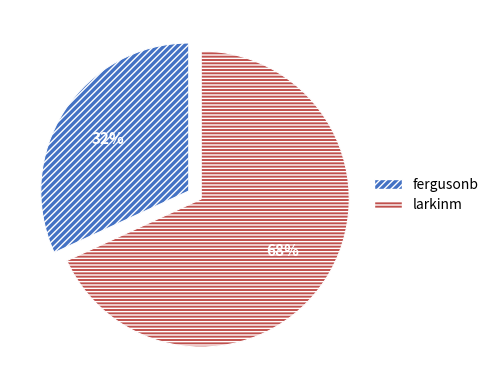

Which category has the biggest portion of the pie?

larkinm